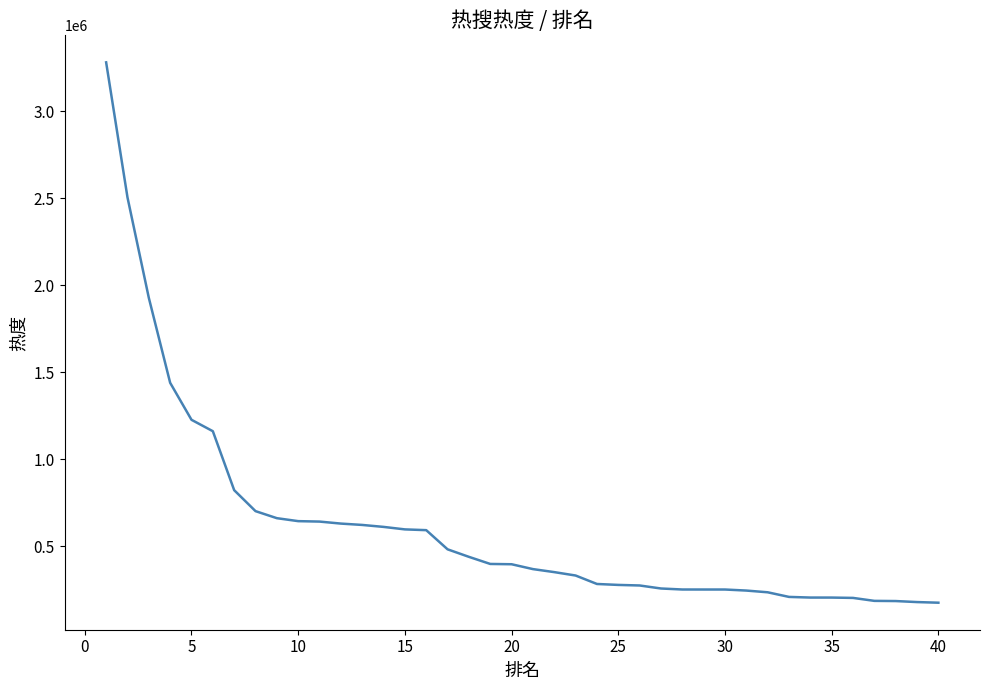

What is the maximum value shown in the chart?

3282538